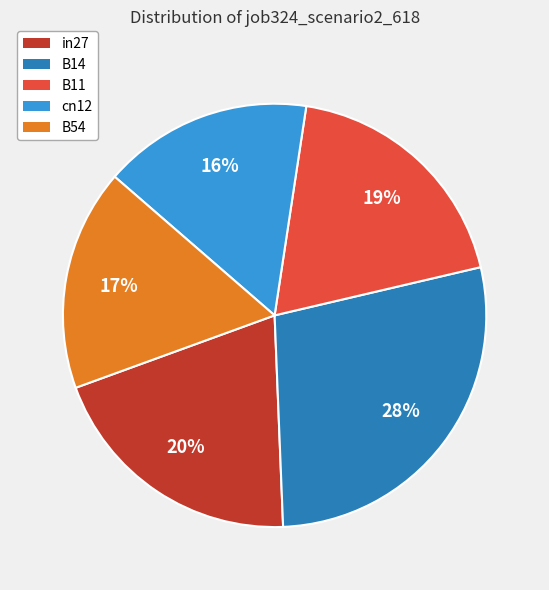

Which has a higher value, cn12 or in27?

in27